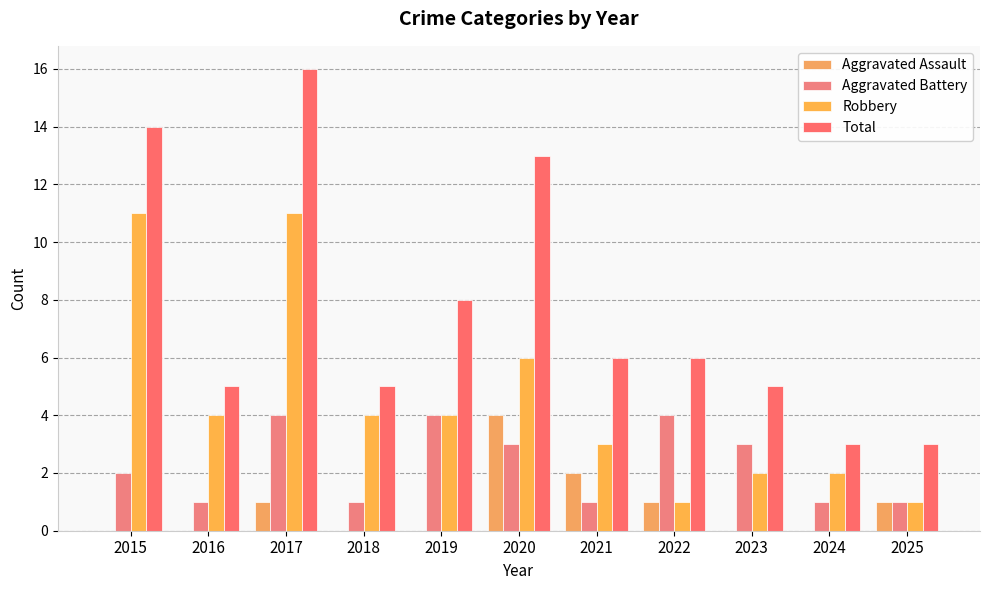

The Total series shows 5 at 2016. True or false?

True